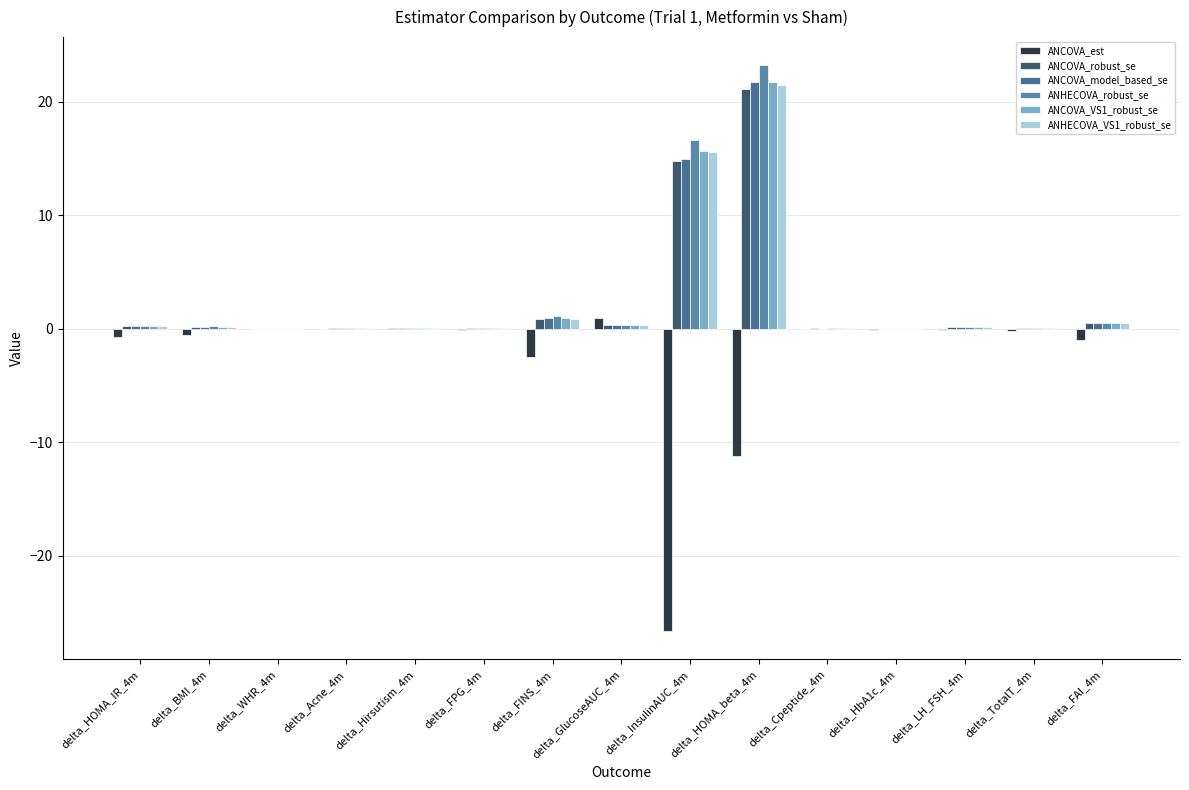

What is the total value across all series at delta_LH_FSH_4m?

0.8